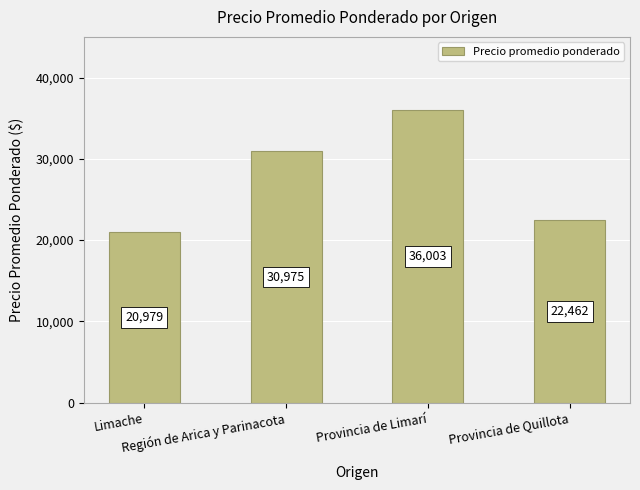

Reading left to right, list all the values displayed in this chart.

Limache=20979	Región de Arica y Parinacota=30975	Provincia de Limarí=36003	Provincia de Quillota=22462